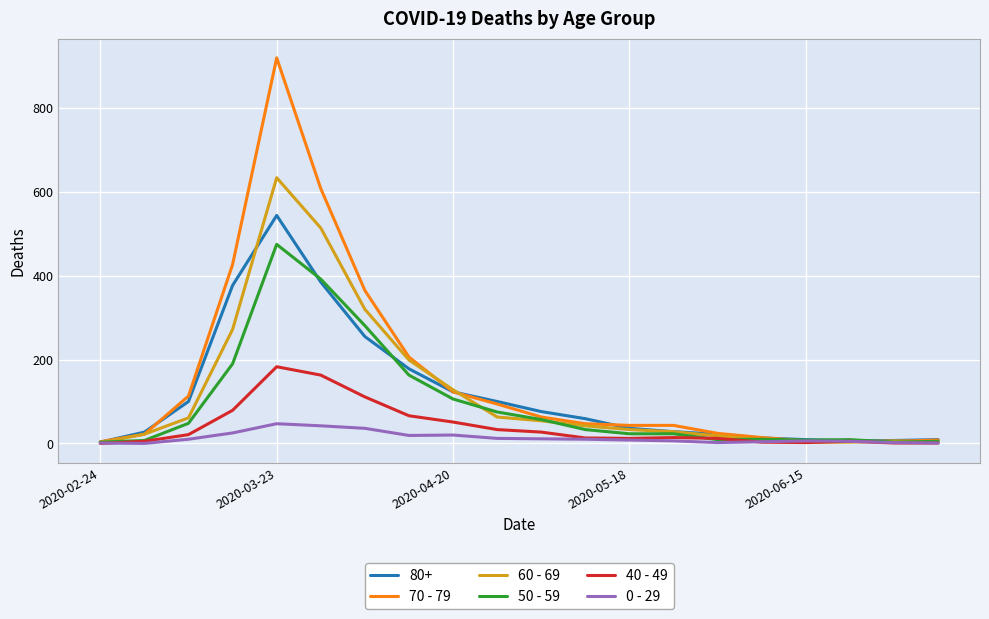

Which series has the widest spread of values?

70 - 79